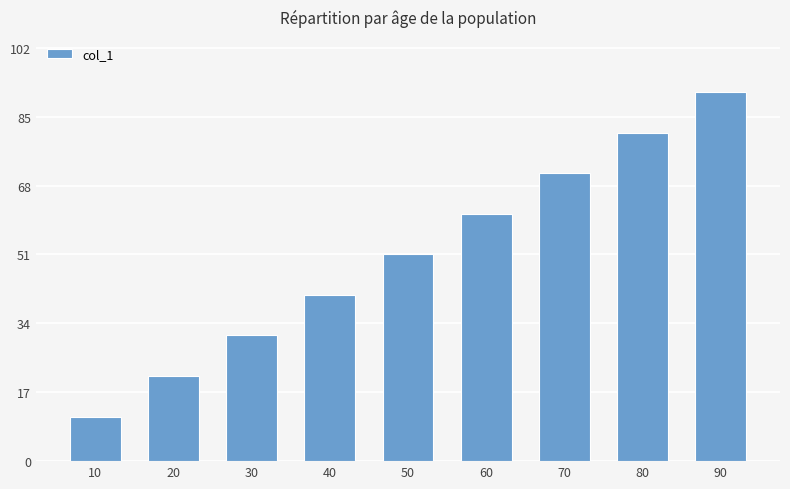

Is it true that the value at 40 is 41?

True